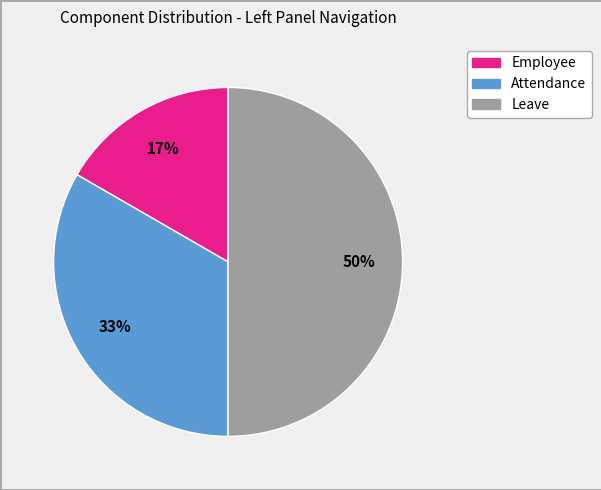

To the nearest percent, what is the average slice percentage?

33%